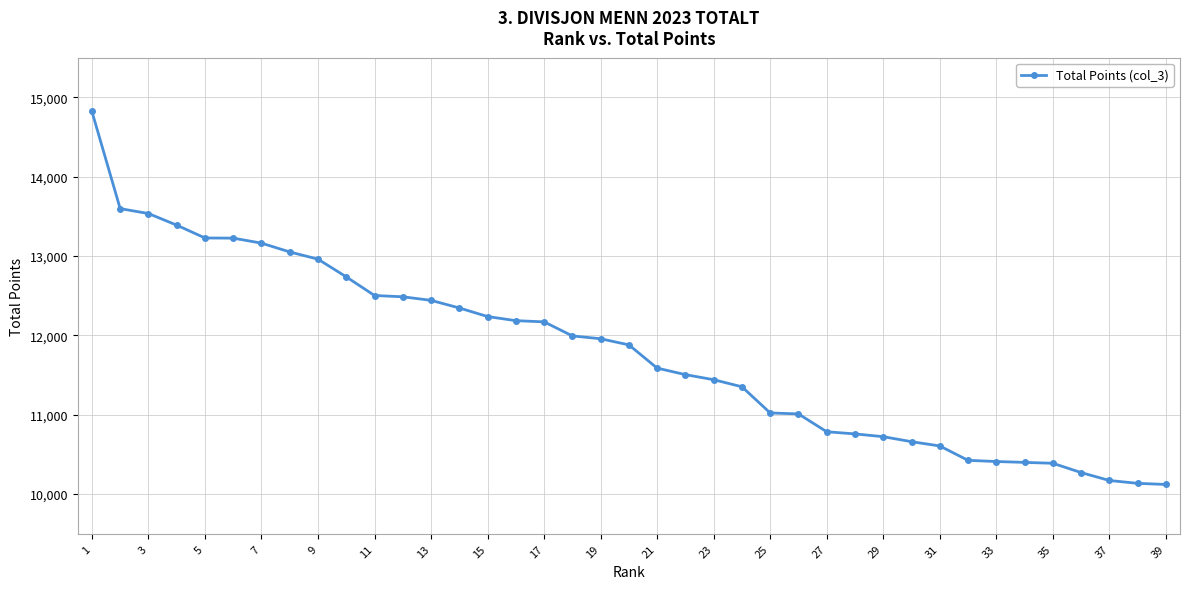

What is the value of the 39th point from the left?

10122